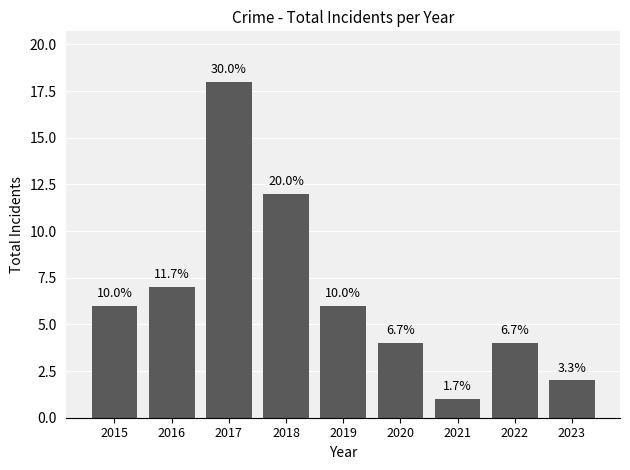

What is the difference between the values at 2016 and 2023?

5